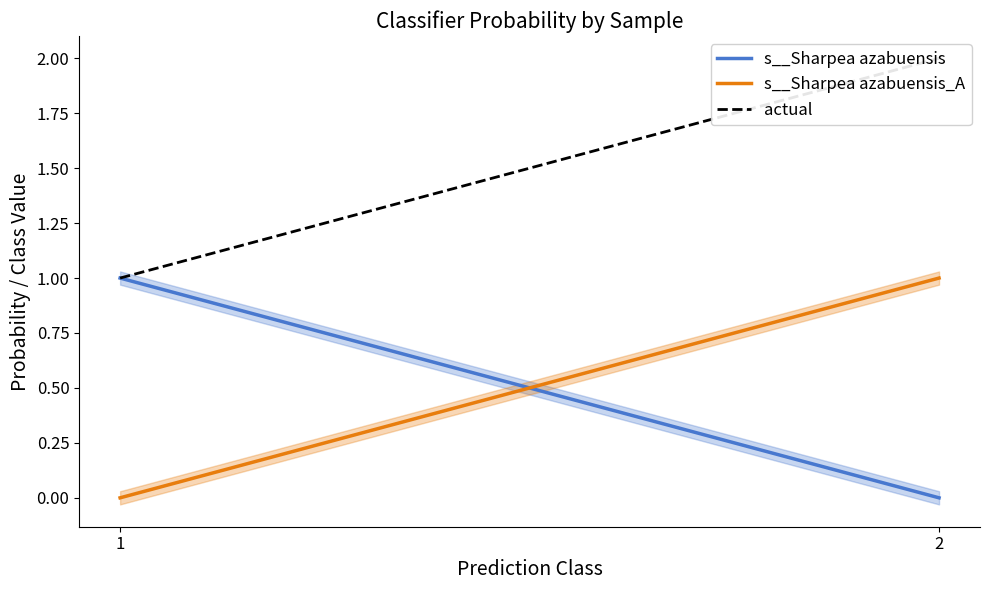

At which label does actual reach its minimum?

1